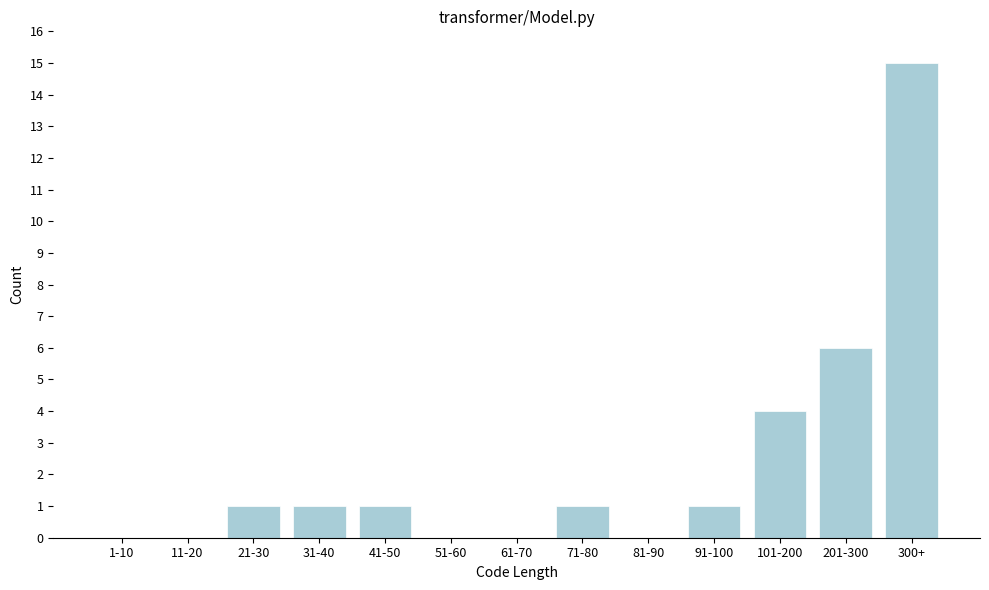

Reading left to right, list all the values displayed in this chart.

1-10=0	11-20=0	21-30=1	31-40=1	41-50=1	51-60=0	61-70=0	71-80=1	81-90=0	91-100=1	101-200=4	201-300=6	300+=15